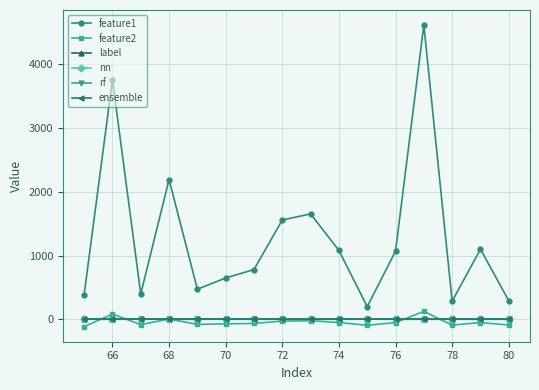

Is this an area chart (filled region under the line)?

No